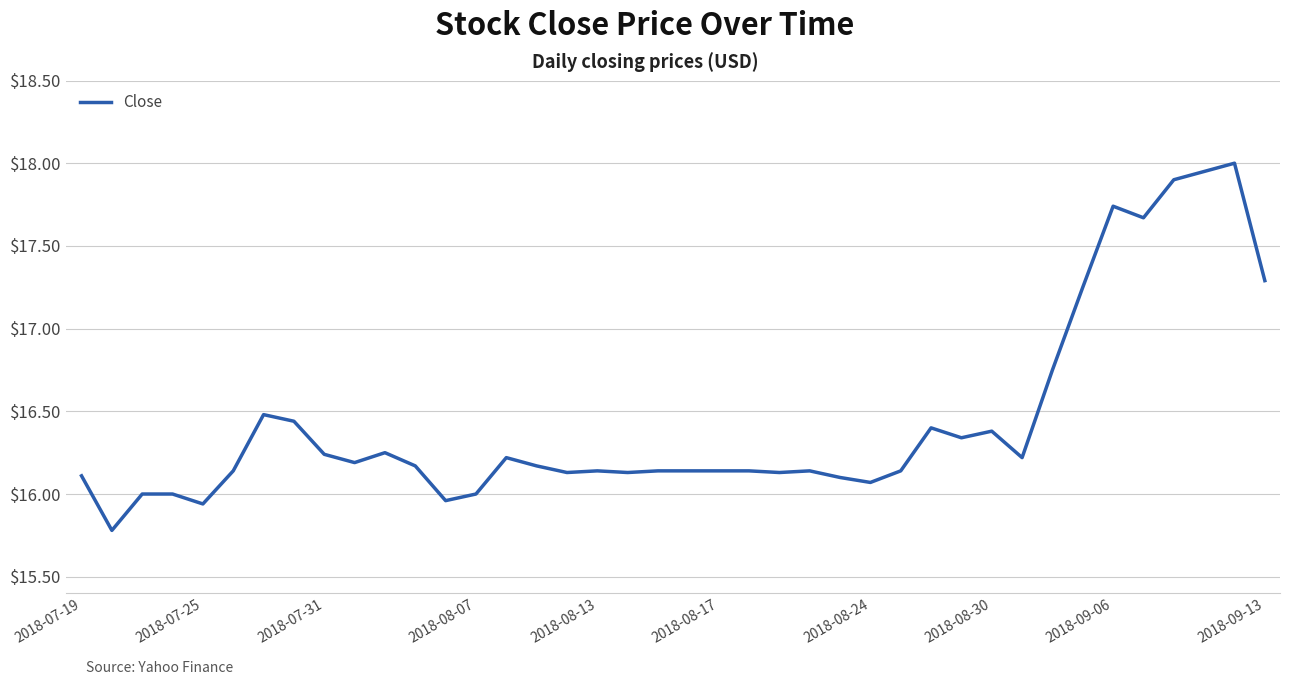

What is the difference between the maximum and minimum values?

2.2